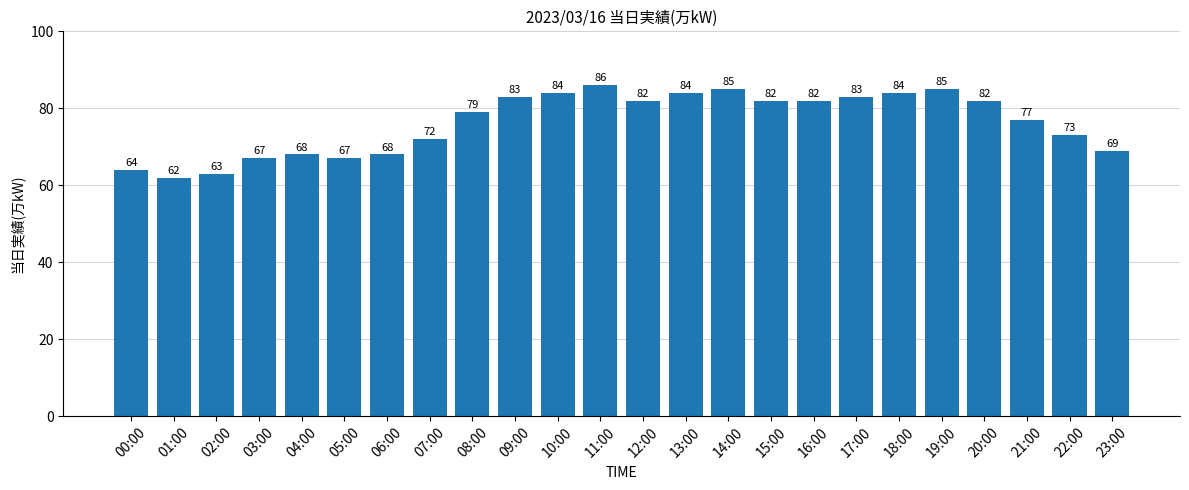

What position from the left is 19:00?

20